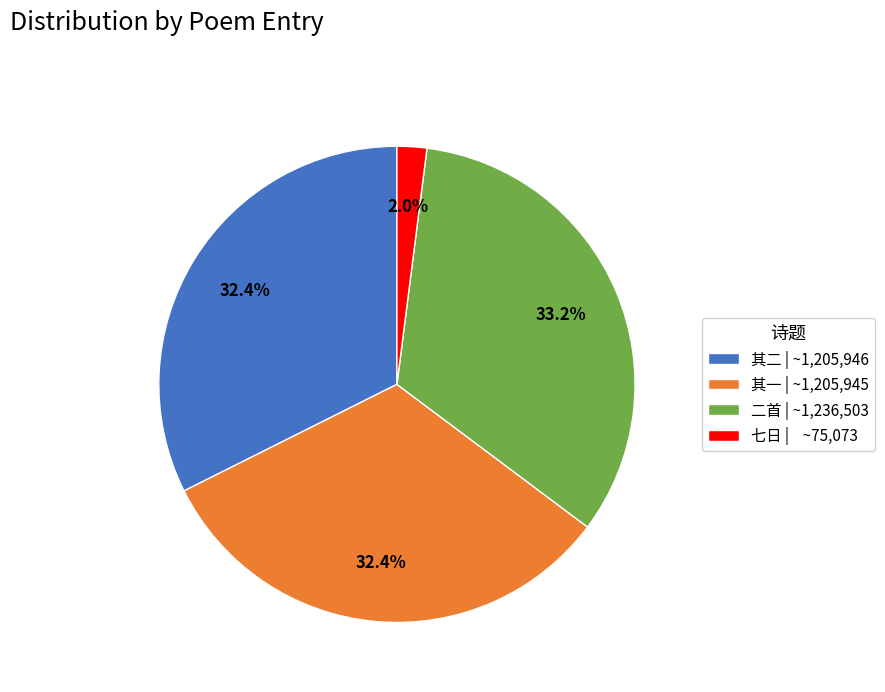

Does 其一 | ~1,205,945 represent more than half of the total?

No